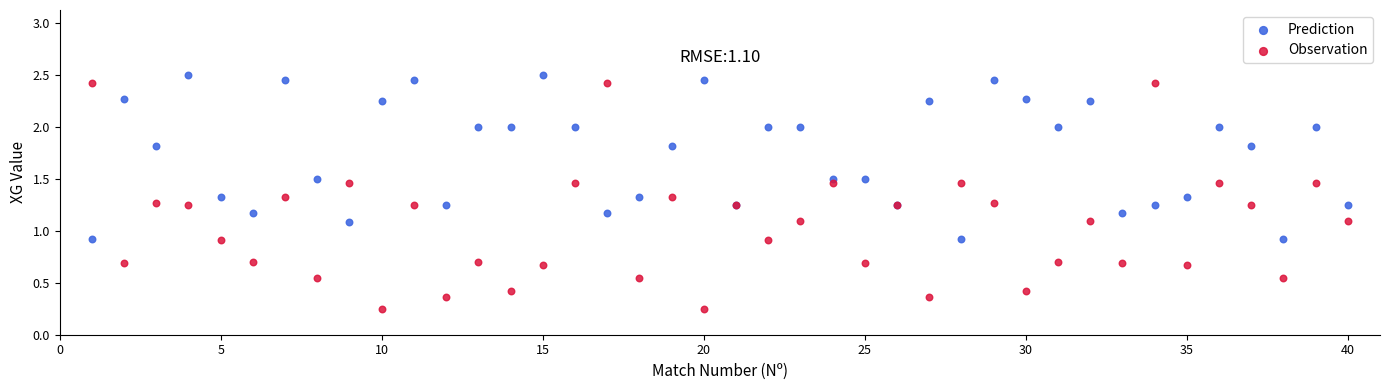

Which series reaches the minimum Y coordinate?

Observation